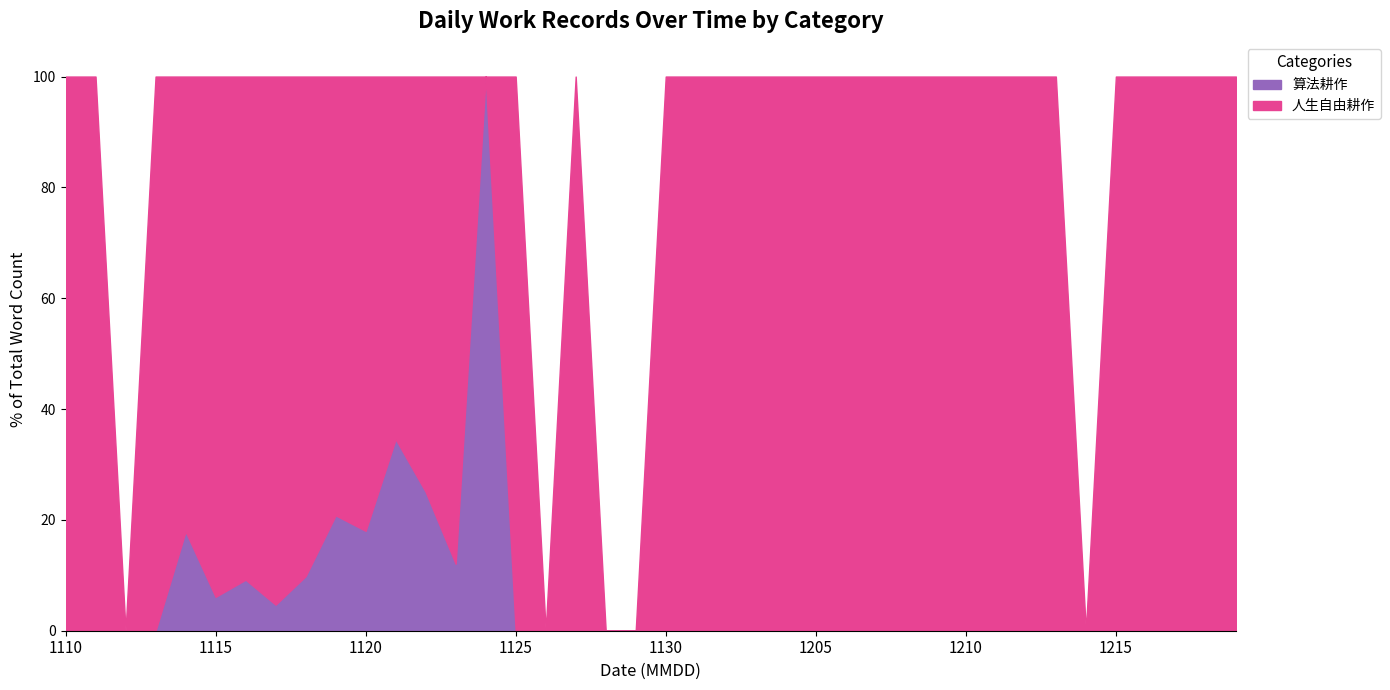

Reading right to left, list all the values displayed in this chart.

人生自由耕作: 20171219=1714	20171218=2881	20171217=2142	20171216=1521	20171215=1575	20171214=0	20171213=1979	20171212=1981	20171211=2608	20171210=2000	20171209=3143	20171208=1365	20171207=2176	20171206=2420	20171205=4483	20171204=1605	20171203=1269	20171202=1410	20171201=838	20171130=48	20171129=0	20171128=0	20171127=2879	20171126=0	20171125=833	20171124=0	20171123=1171	20171122=1383	20171121=1139	20171120=2142	20171119=1361	20171118=1721	20171117=993	20171116=1754	20171115=2286	20171114=655	20171113=303	20171112=0	20171111=2422	20171110=2131
算法耕作: 20171219=0	20171218=0	20171217=0	20171216=0	20171215=0	20171214=0	20171213=0	20171212=0	20171211=0	20171210=0	20171209=0	20171208=0	20171207=0	20171206=0	20171205=0	20171204=0	20171203=0	20171202=0	20171201=0	20171130=0	20171129=0	20171128=0	20171127=0	20171126=0	20171125=0	20171124=76	20171123=161	20171122=463	20171121=602	20171120=471	20171119=358	20171118=188	20171117=49	20171116=178	20171115=149	20171114=143	20171113=0	20171112=0	20171111=0	20171110=0